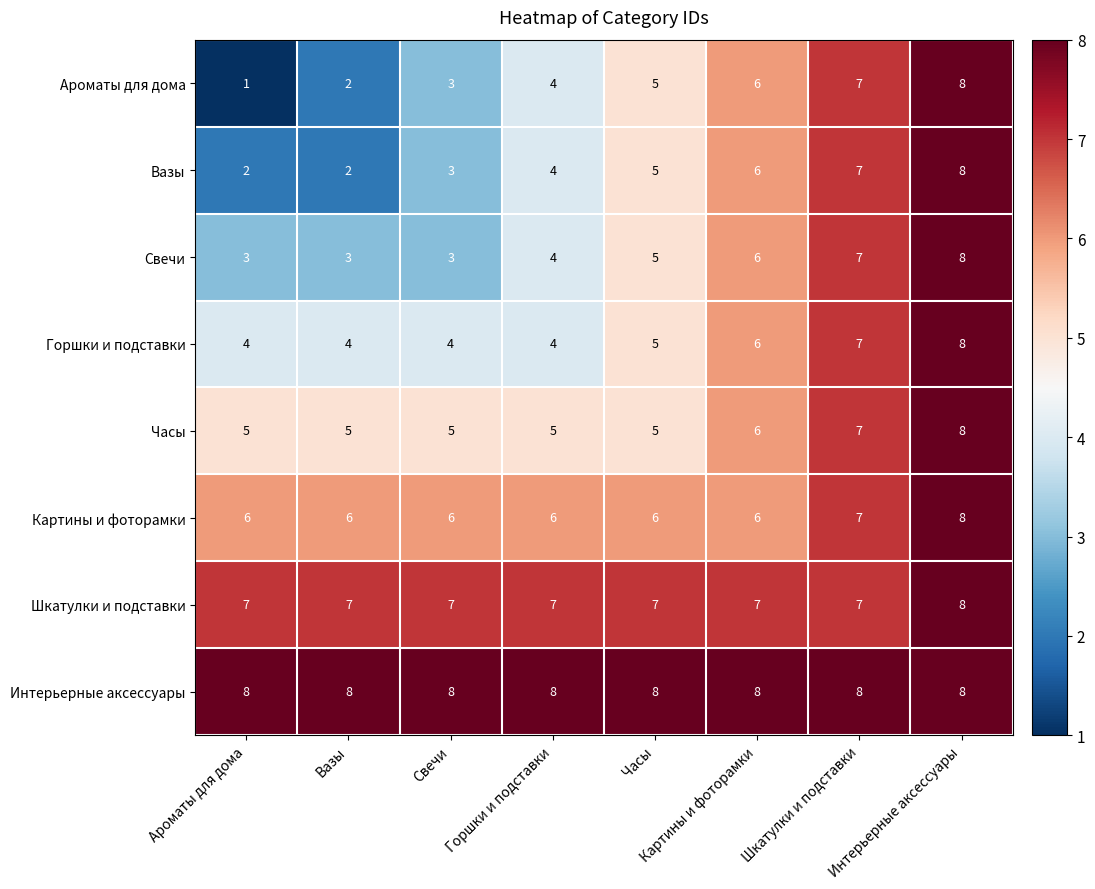

How many series are shown in this chart?

8